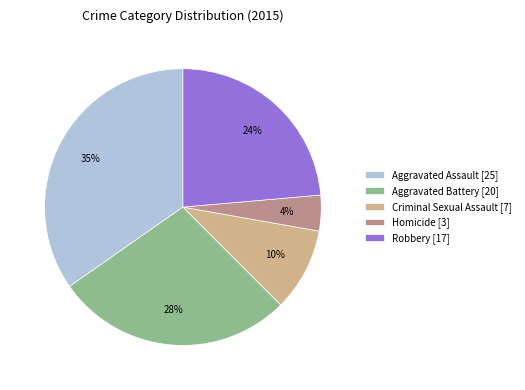

Which has a higher value, Criminal Sexual Assault [7] or Aggravated Battery [20]?

Aggravated Battery [20]